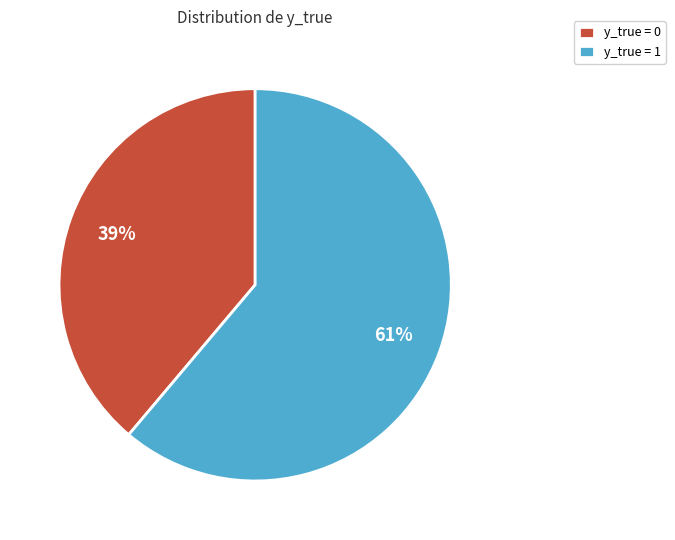

Does y_true = 0 represent more than half of the total?

No